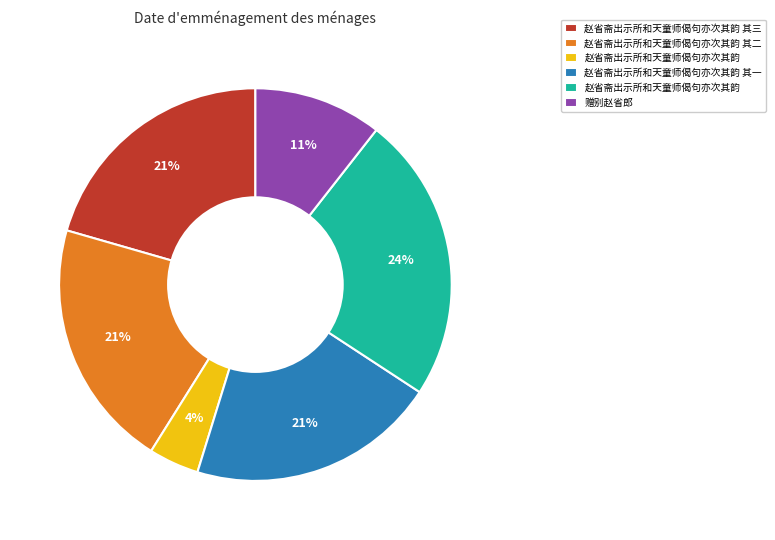

Is there a majority slice in this chart?

No